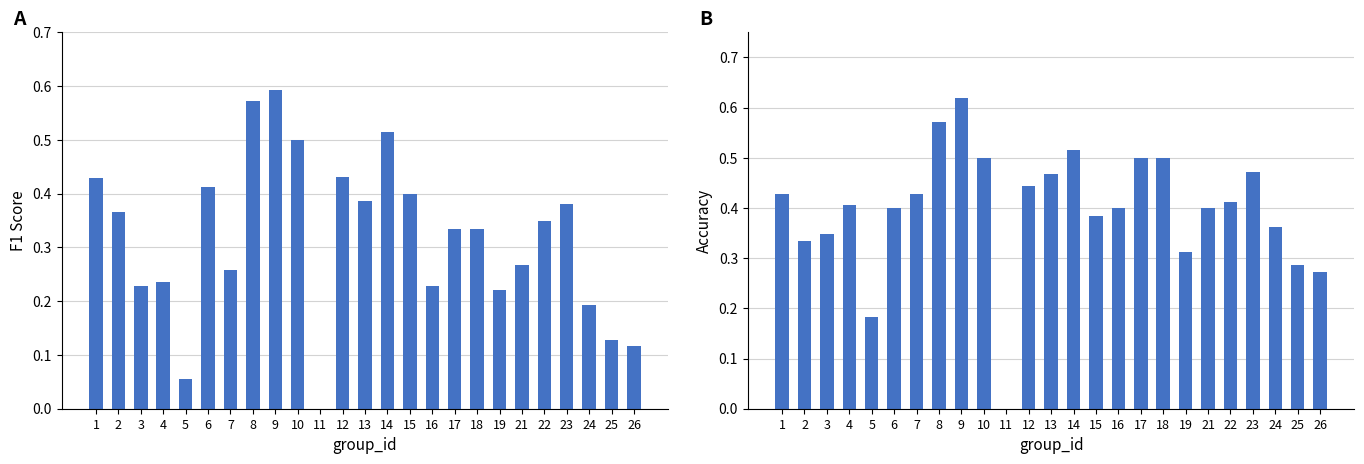

Which series has the widest spread of values?

accuracy